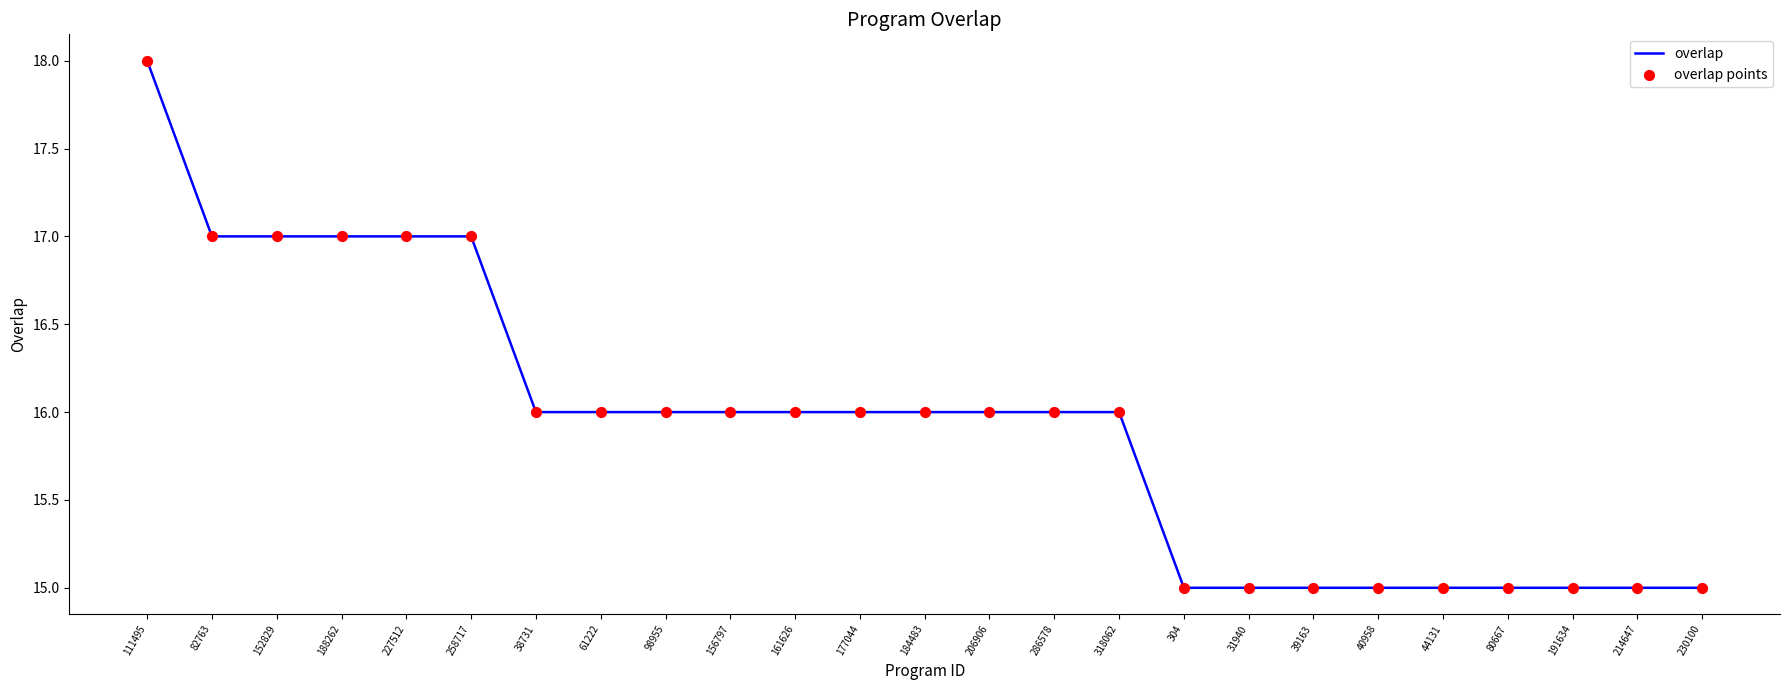

What is the difference between the values at 111495 and 39163?

3